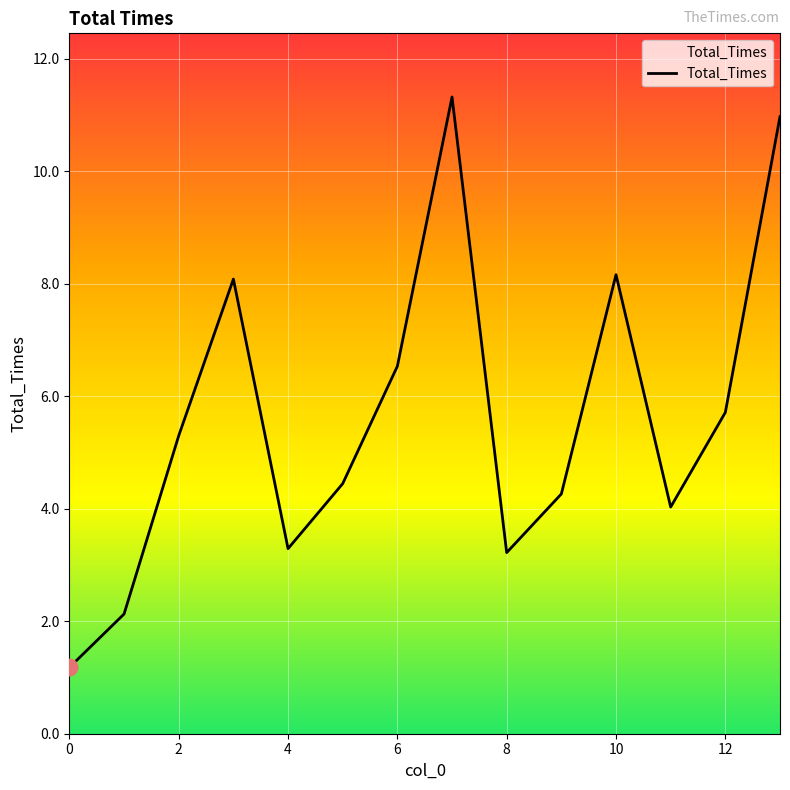

How many lines are shown in the chart?

1